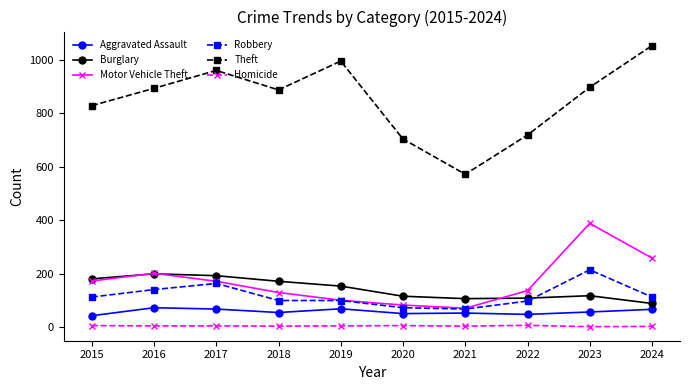

What is the minimum value for Motor Vehicle Theft?

70